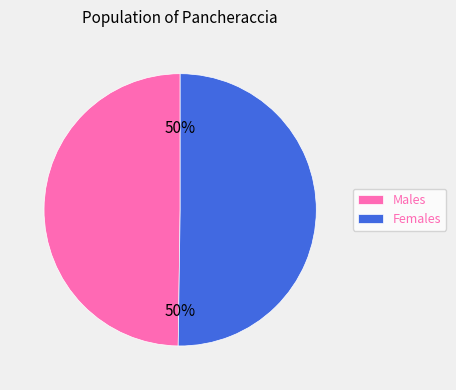

Is the sum of Males and Females greater than half?

Yes